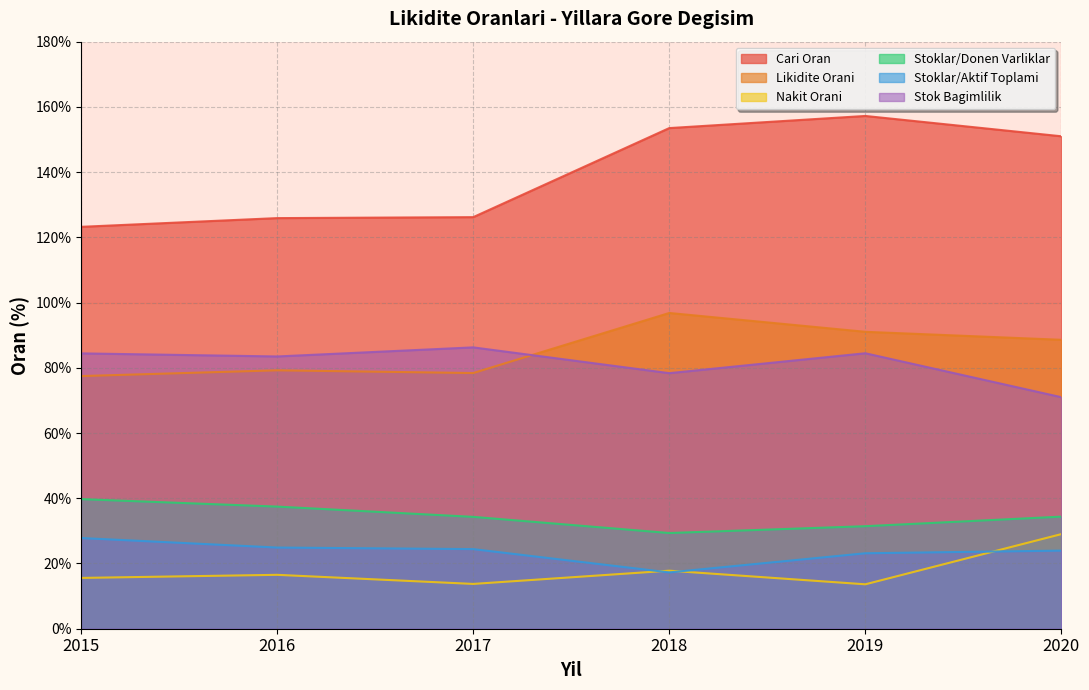

Is it true that Stok Bagimlilik equals 140.6 at 2018?

False